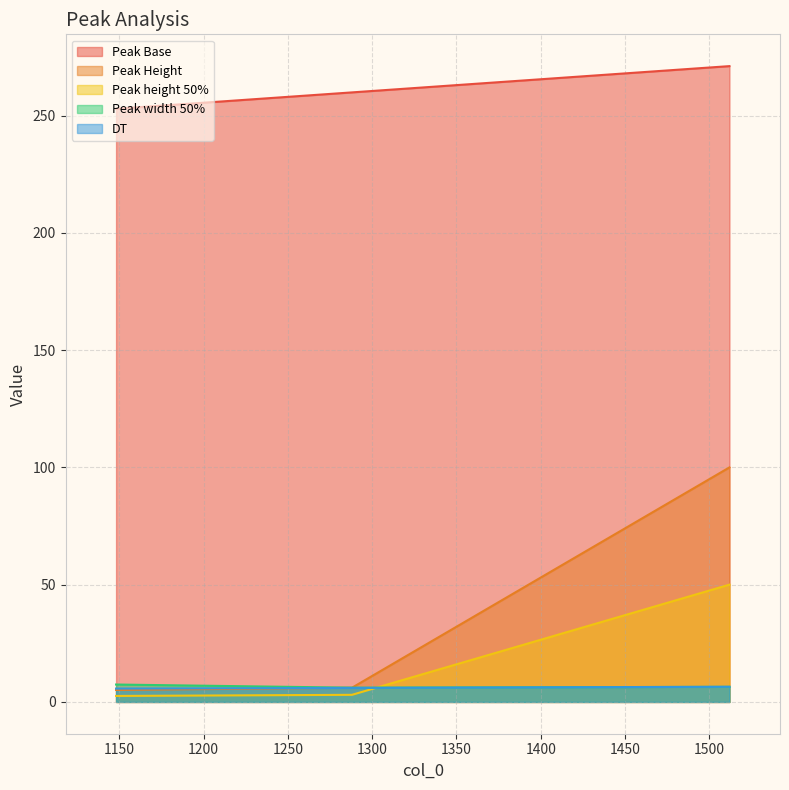

Where does the Peak Height series first go above 6?

1288